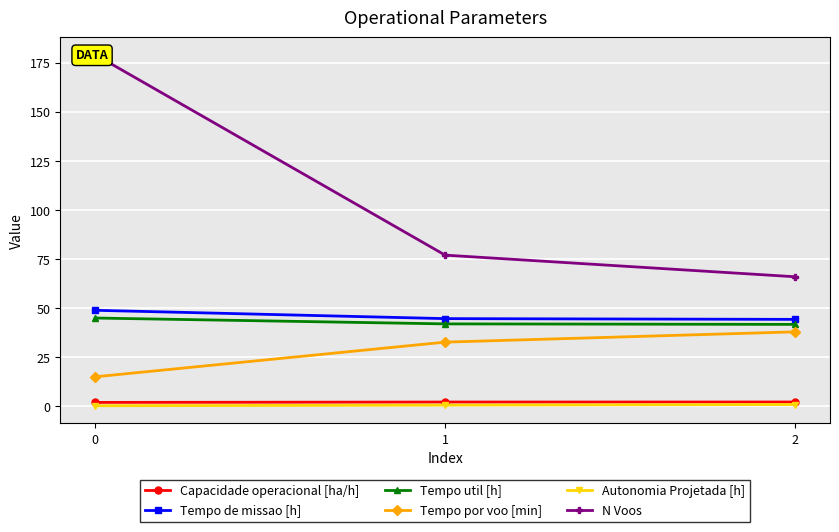

What are all the series names shown in the legend?

Capacidade operacional [ha/h], Tempo de missao [h], Tempo util [h], Tempo por voo [min], Autonomia Projetada [h], N Voos